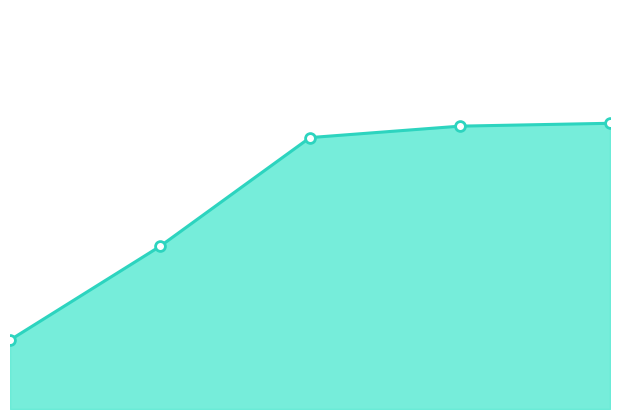

Is the value of Mean_line at 0.0 greater than the value of Mean_markers at 4.0?

No